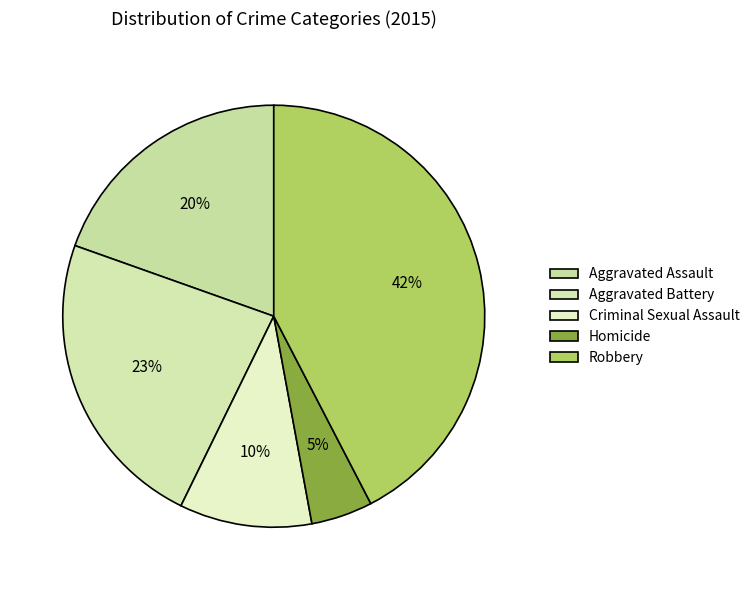

Rank the categories by value from lowest to highest.

Homicide, Criminal Sexual Assault, Aggravated Assault, Aggravated Battery, Robbery